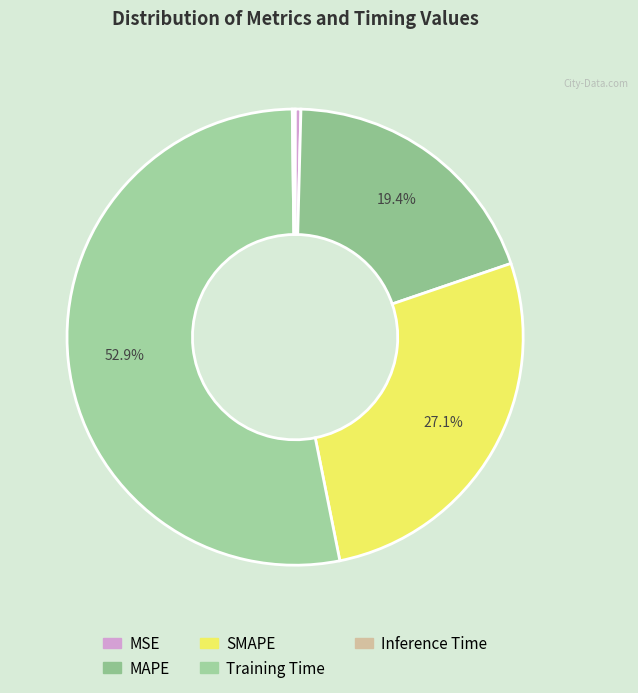

How much of the chart is everything except Training Time?

47.1%